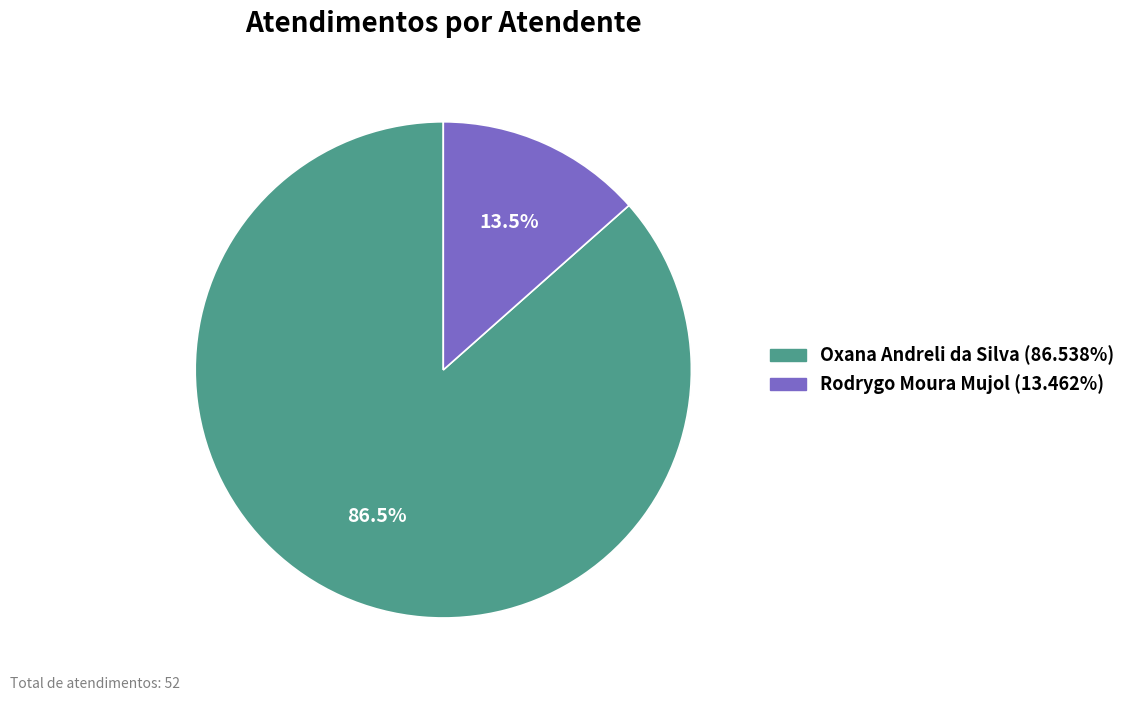

To the nearest percent, what is the average slice percentage?

50%